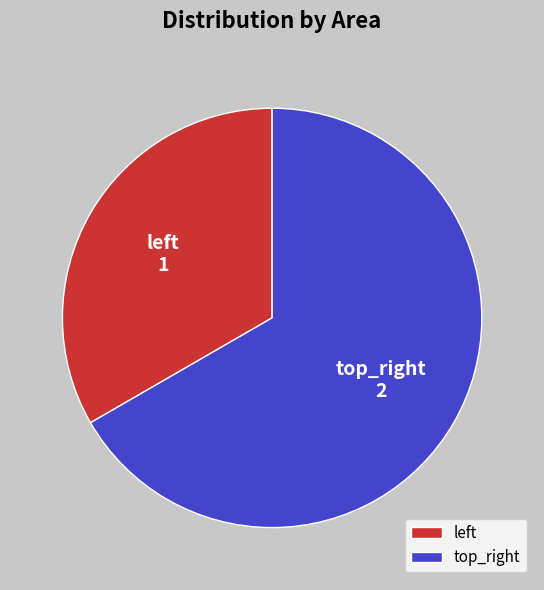

Rank the categories by value from lowest to highest.

left, top_right